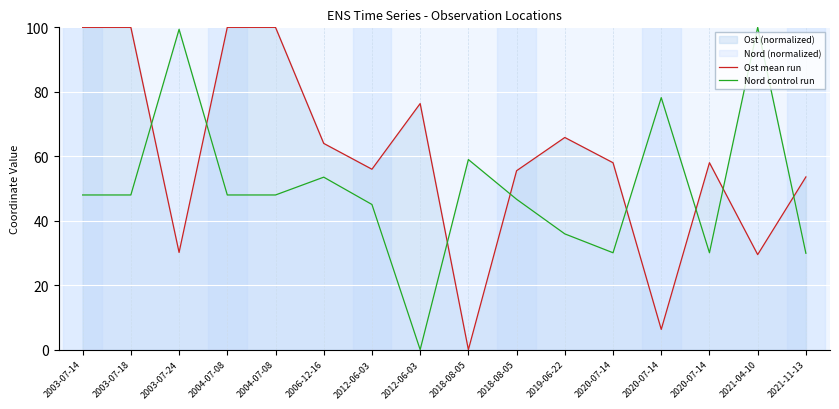

Rank the series at 2012-06-03 from highest to lowest value.

Ost mean run, Nord control run